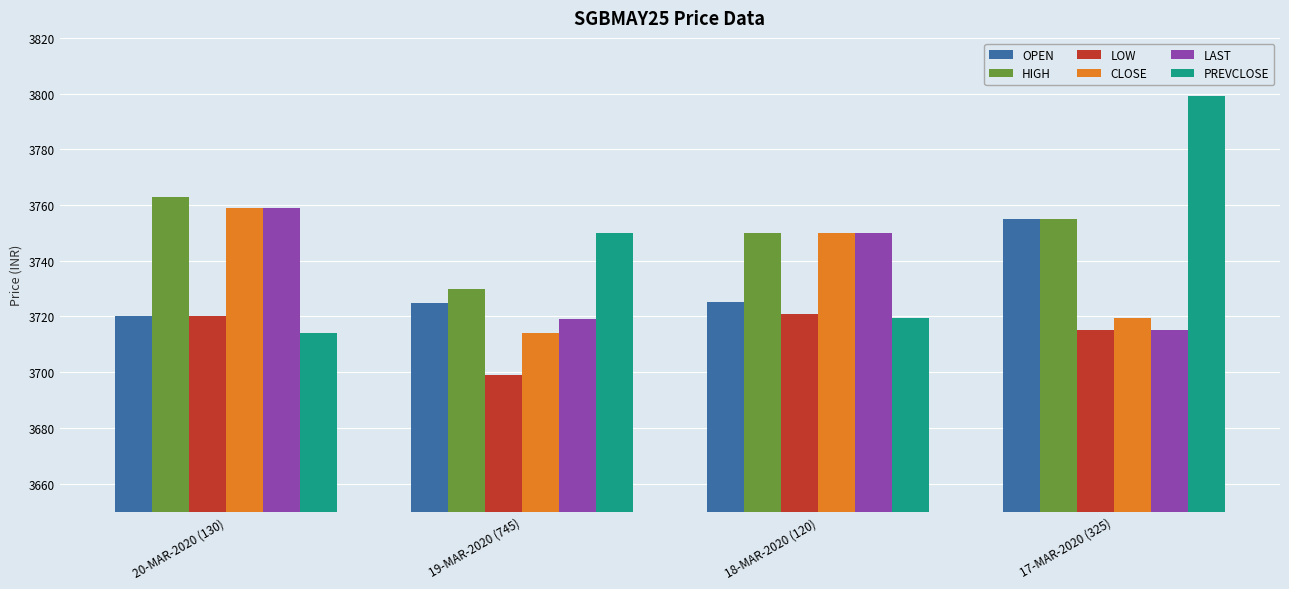

The OPEN series shows 2344.7 at 17-MAR-2020 (325). True or false?

False